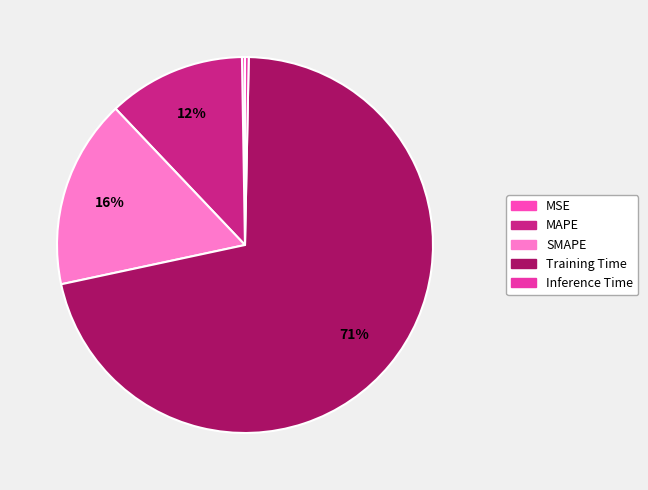

How many segments does this pie chart have?

5